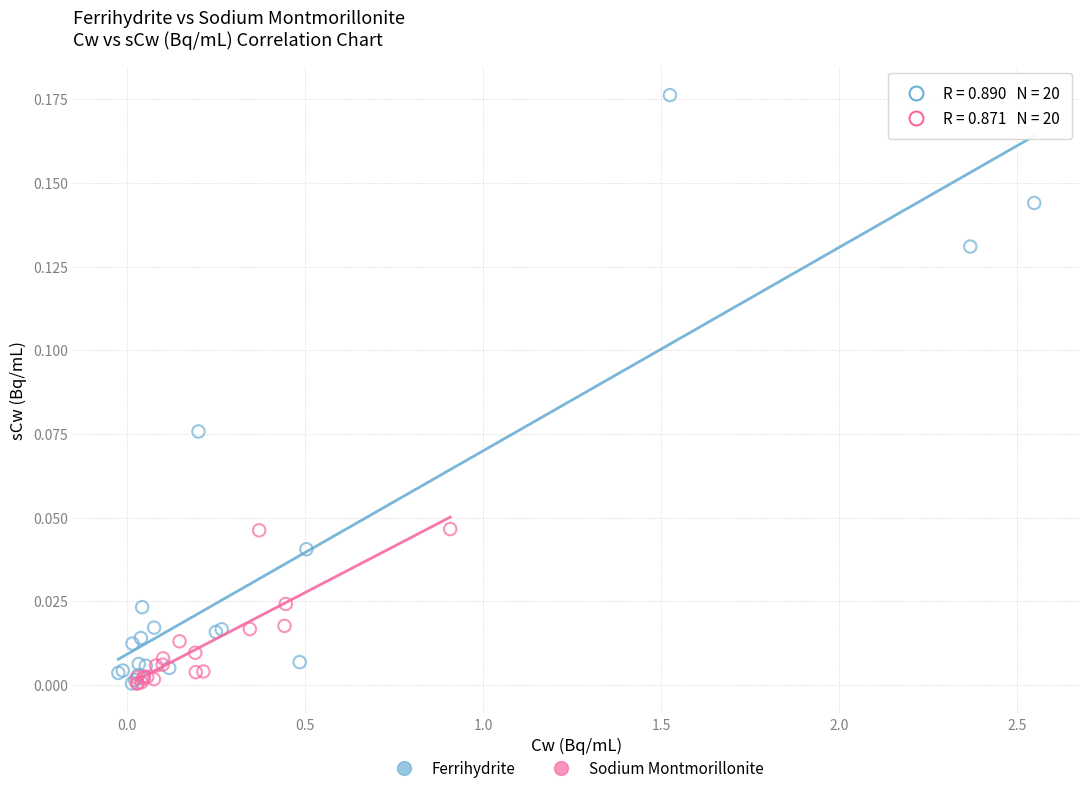

Which series has the widest spread of Y values?

Ferrihydrite